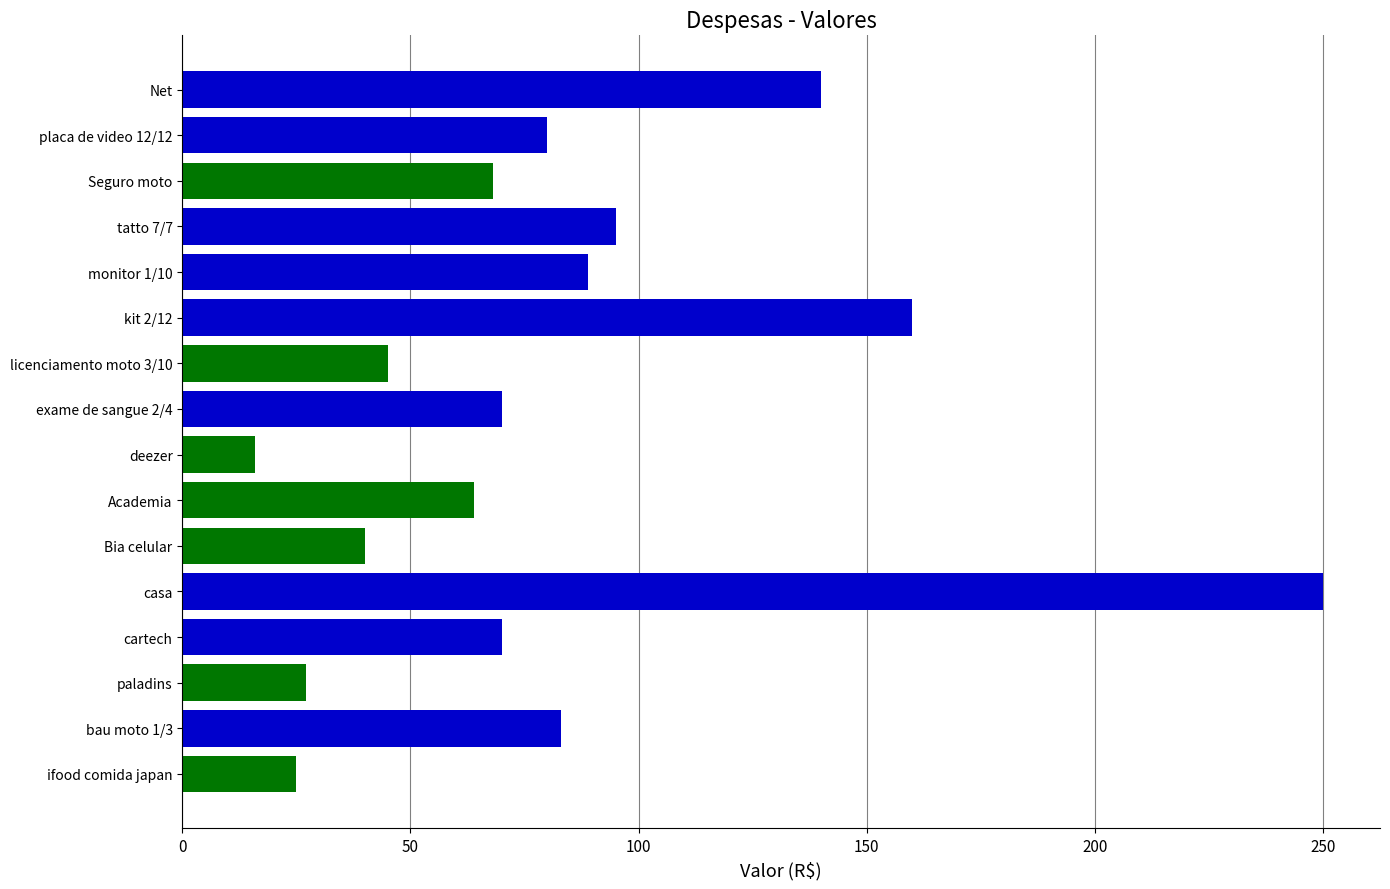

What is the value of the 12th bar from the top?

250